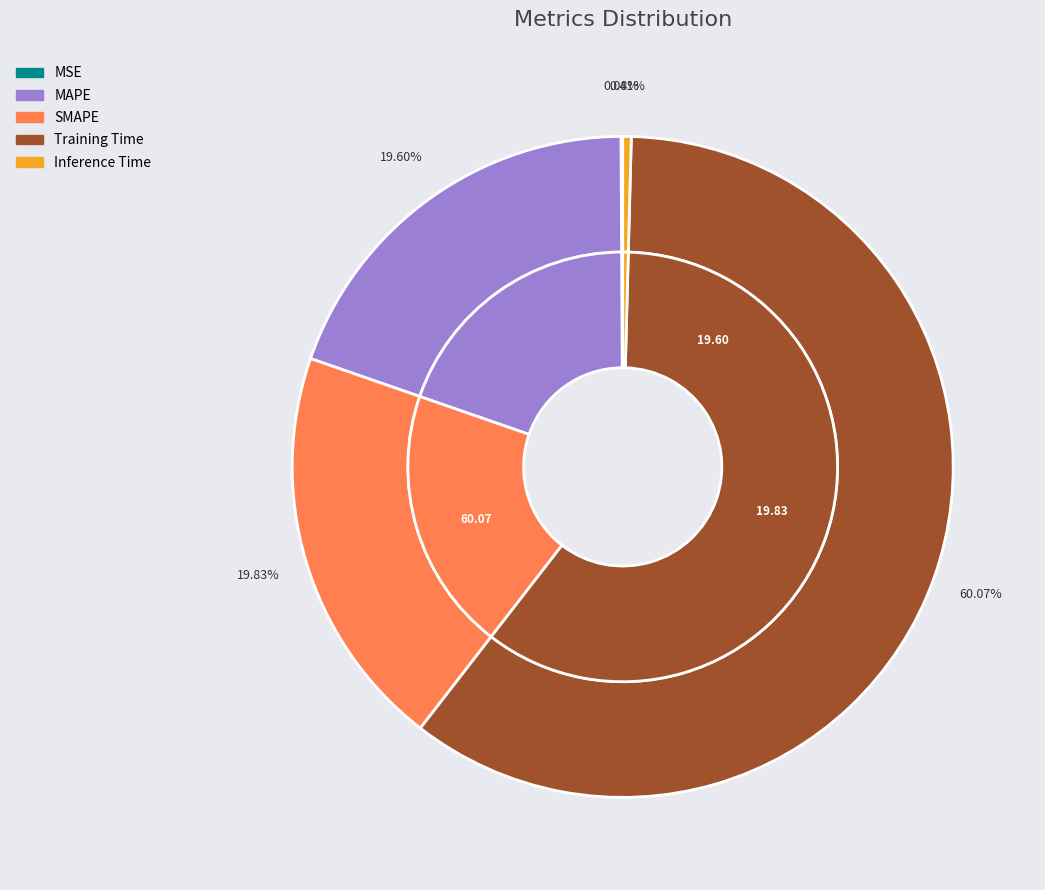

Count the number of slices in the pie.

5